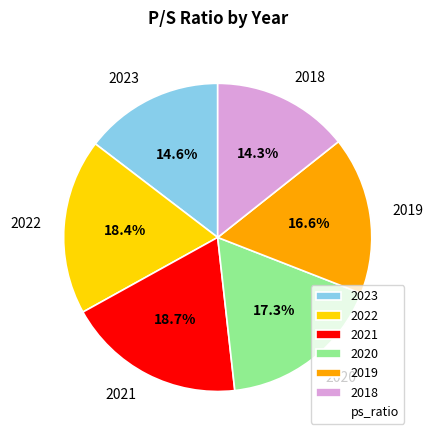

To the nearest percent, what portion does 2019 represent?

17%